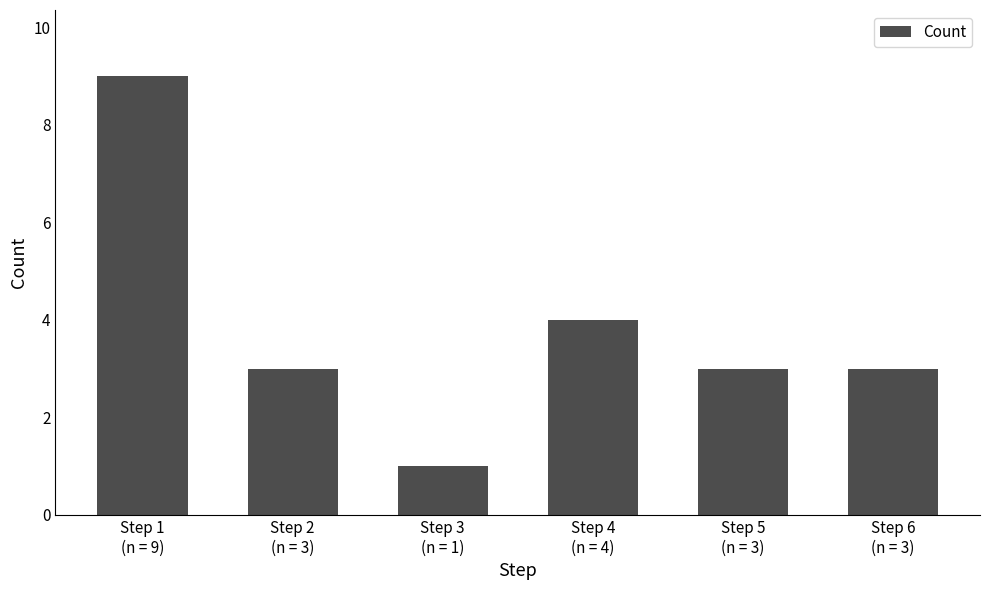

Reading left to right, list all the values displayed in this chart.

Step 1
(n = 9)=9	Step 2
(n = 3)=3	Step 3
(n = 1)=1	Step 4
(n = 4)=4	Step 5
(n = 3)=3	Step 6
(n = 3)=3